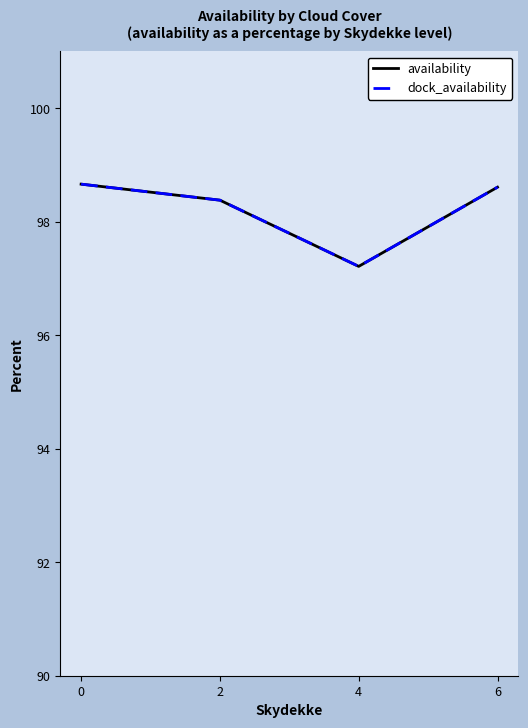

Does the chart display data point markers on the line(s)?

No